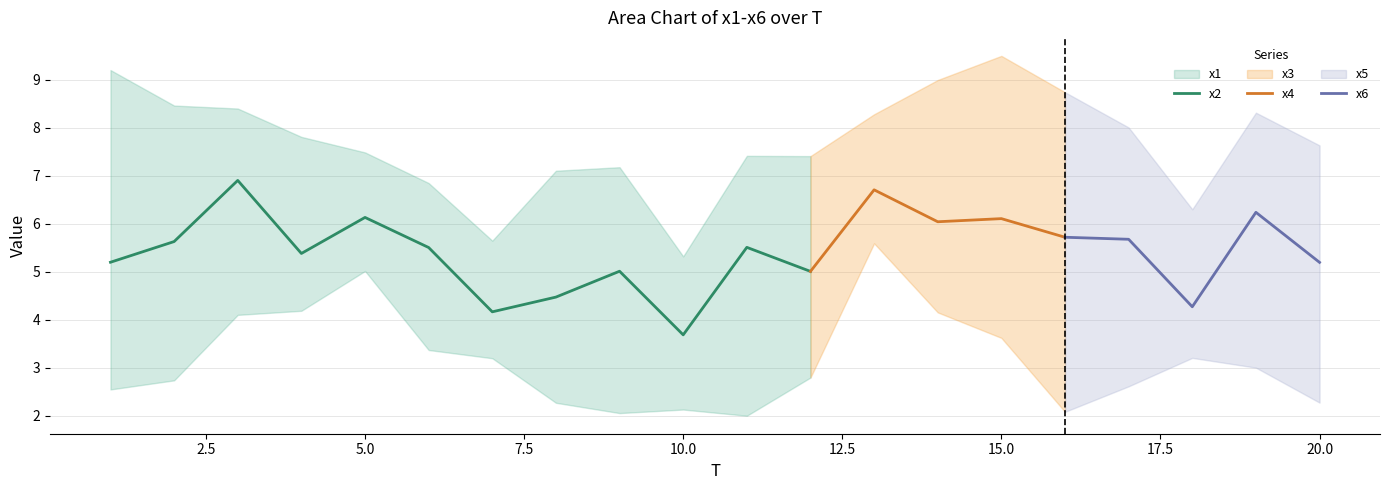

Is it true that x2 equals 9.0 at 5.0?

False